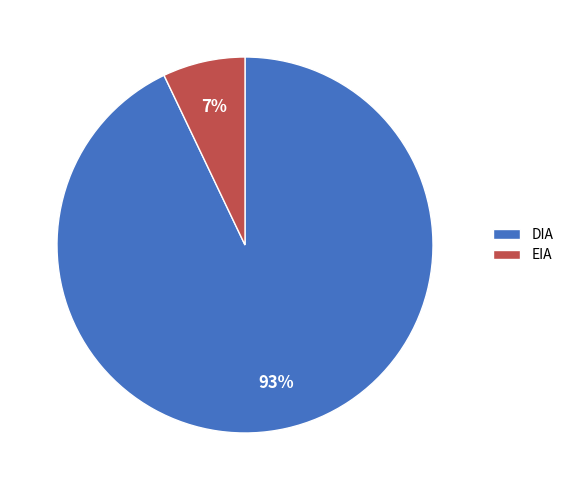

True or false: DIA accounts for 99% of the total.

False